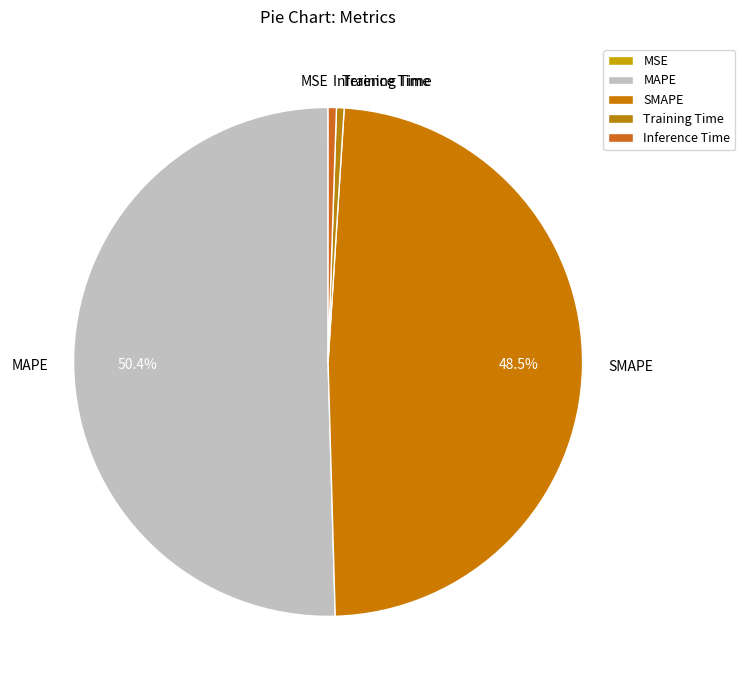

Which has a higher value, Inference Time or SMAPE?

SMAPE